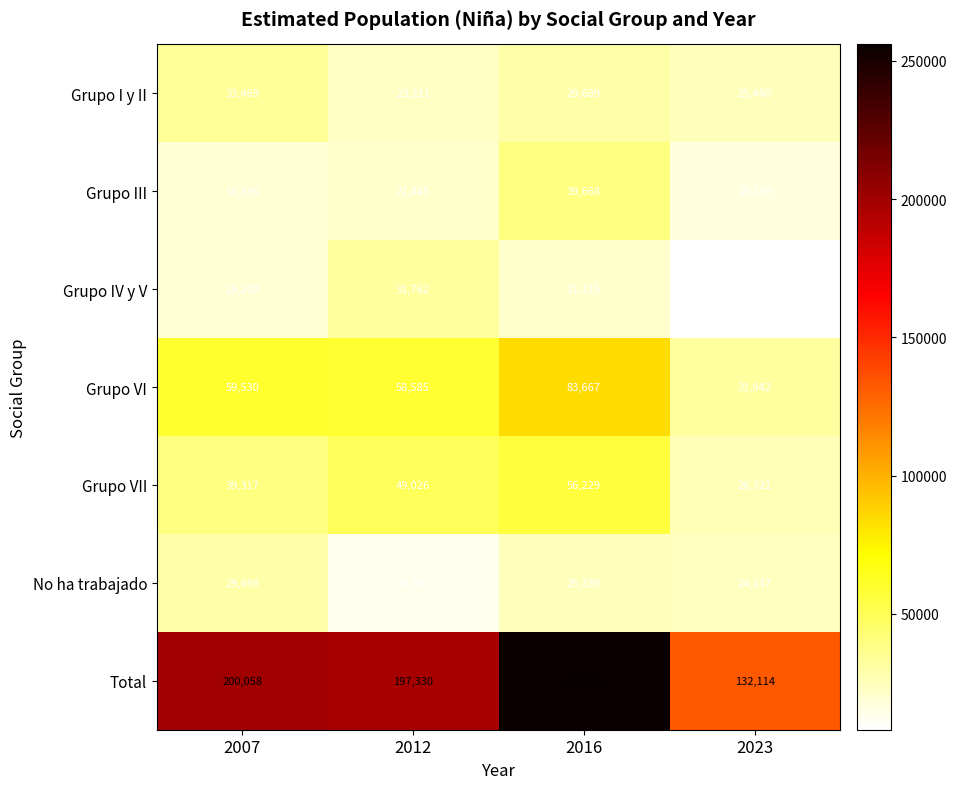

Rank the series at 2023 from highest to lowest value.

Total, Grupo VI, Grupo VII, Grupo I y II, No ha trabajado, Grupo III, Grupo IV y V